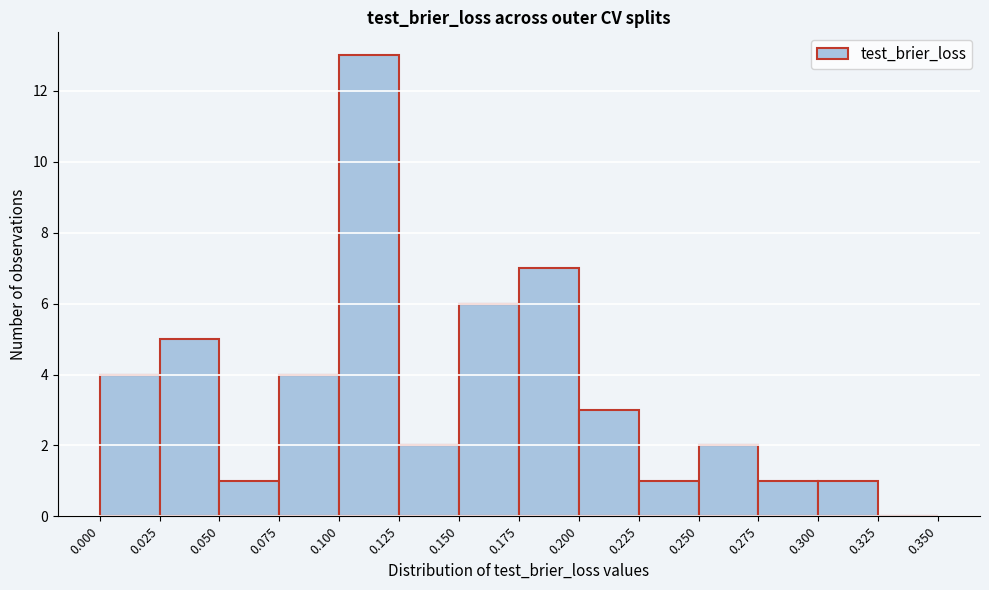

Reading left to right, transcribe this chart: for each bar, give the range it covers on the x-axis and its height. The values are not printed on the chart, so give them approximately, as read against the axis.

0.000 to 0.025: 4
0.025 to 0.050: 5
0.050 to 0.075: 1
0.075 to 0.100: 4
0.100 to 0.125: 13
0.125 to 0.150: 2
0.150 to 0.175: 6
0.175 to 0.200: 7
0.200 to 0.225: 3
0.225 to 0.250: 1
0.250 to 0.275: 2
0.275 to 0.300: 1
0.300 to 0.325: 1
0.325 to 0.350: 0